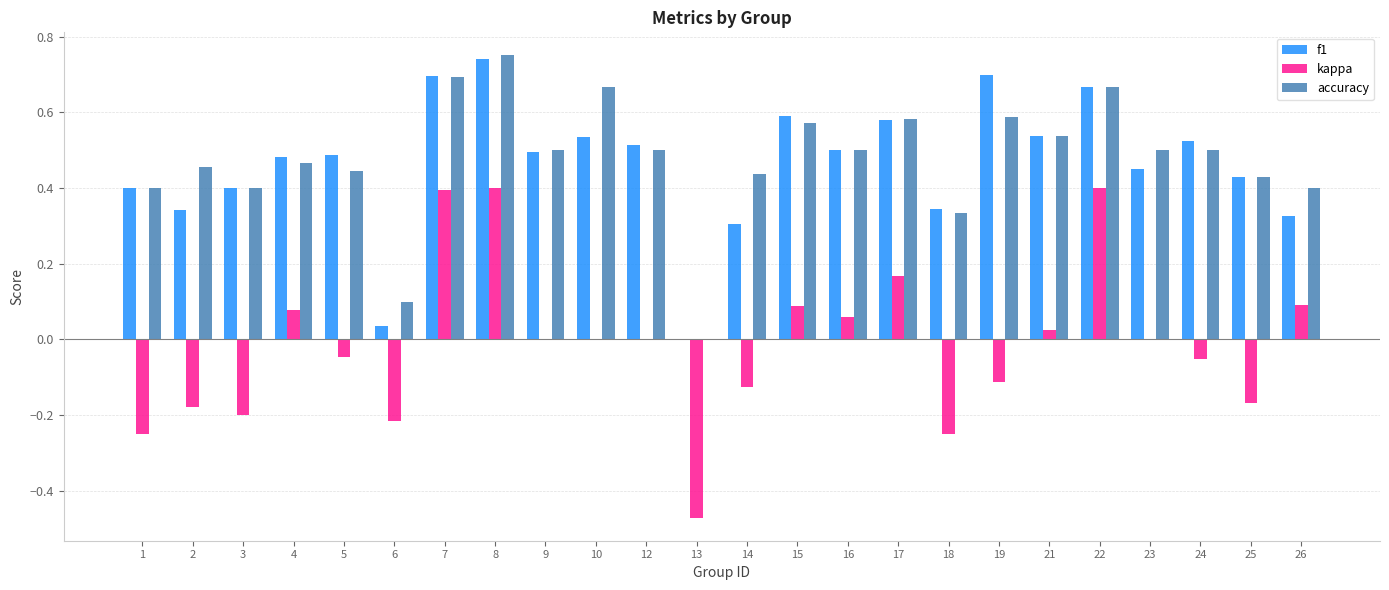

How many positive values does the accuracy series have?

23